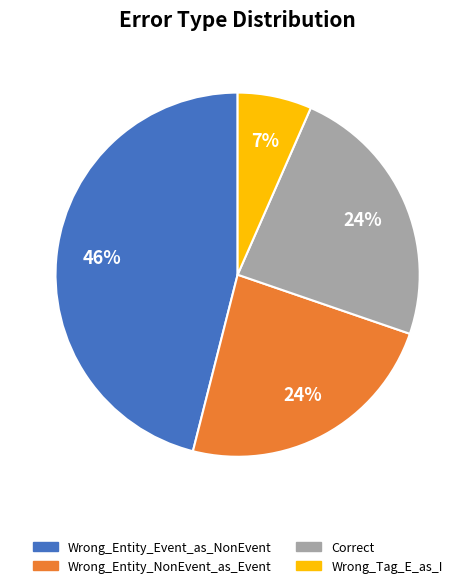

Does Correct account for over 50% of the chart?

No